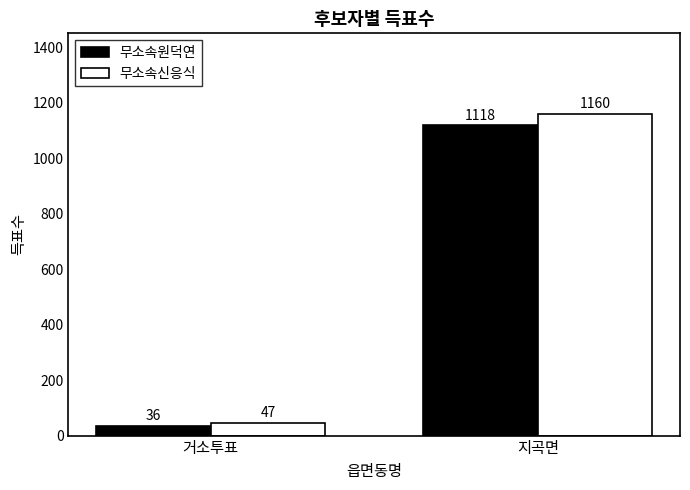

What is the difference between the highest and lowest values at 지곡면?

42